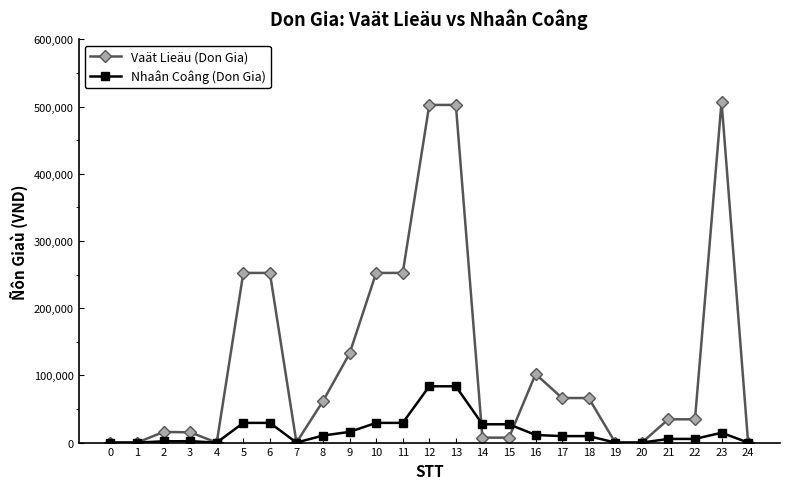

Which series has the largest range (max minus min)?

Vaät Lieäu (Don Gia)